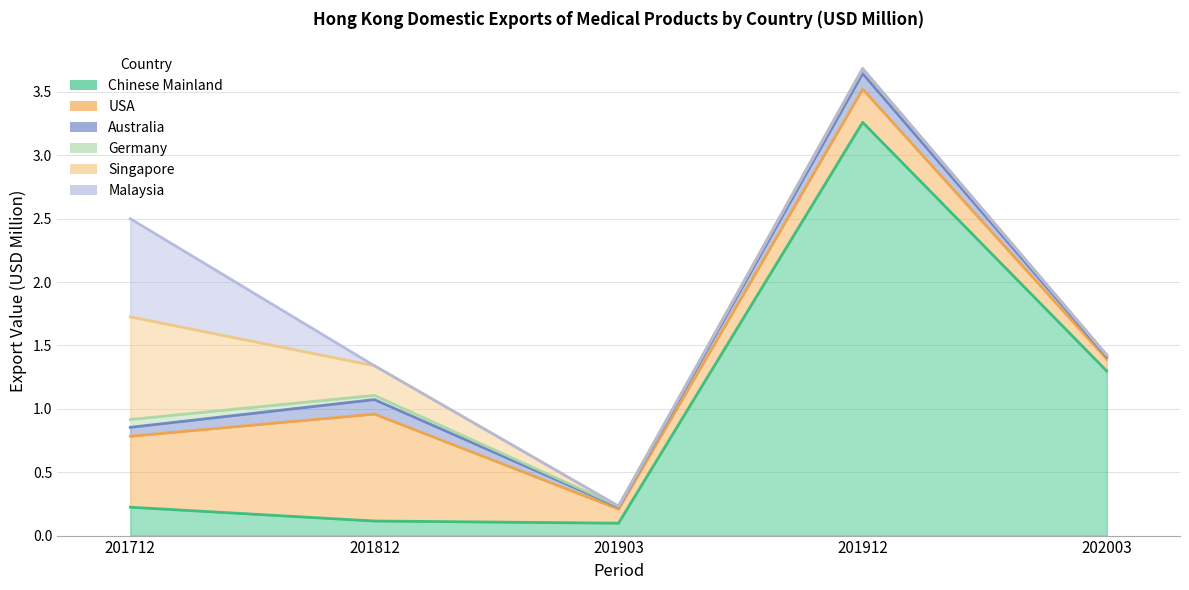

Where is the first local maximum for Germany?

201912